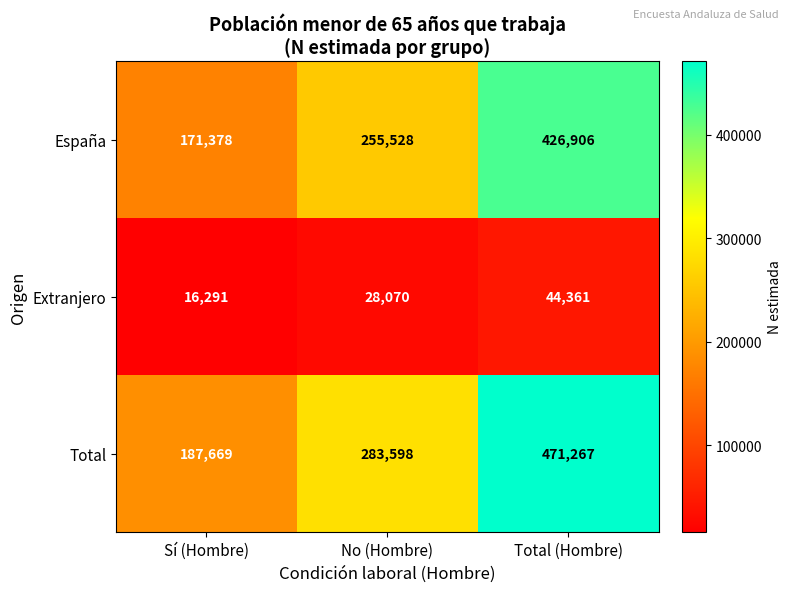

Rank the series at Total (Hombre) from highest to lowest value.

Total, España, Extranjero